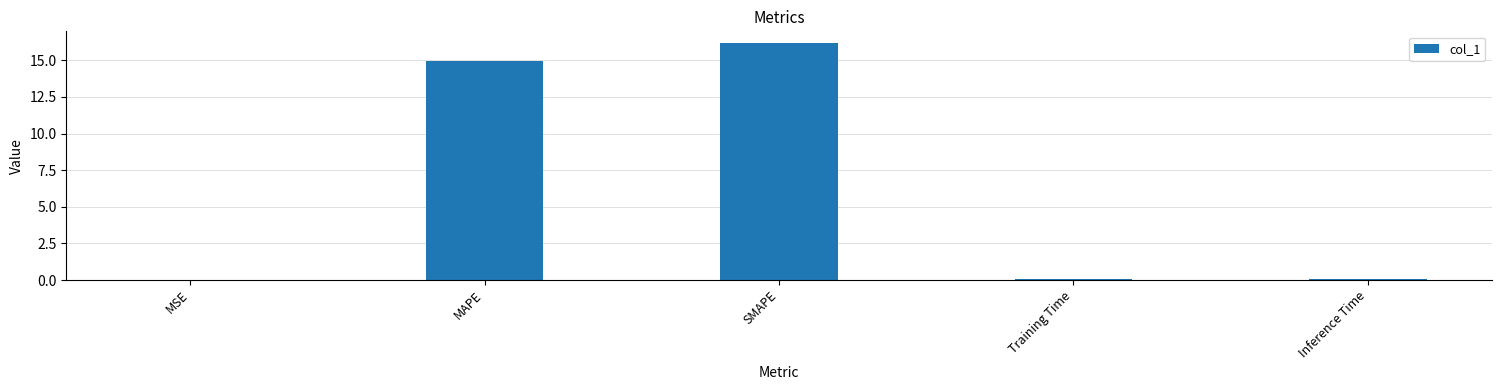

What is the ratio of the value at MAPE to the value at SMAPE?

0.9